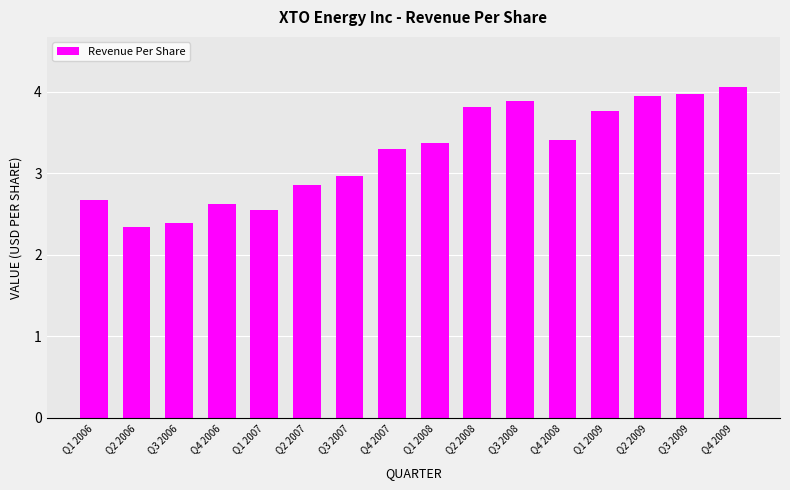

What is the change in value from Q3 2007 to Q3 2009?

+1.0